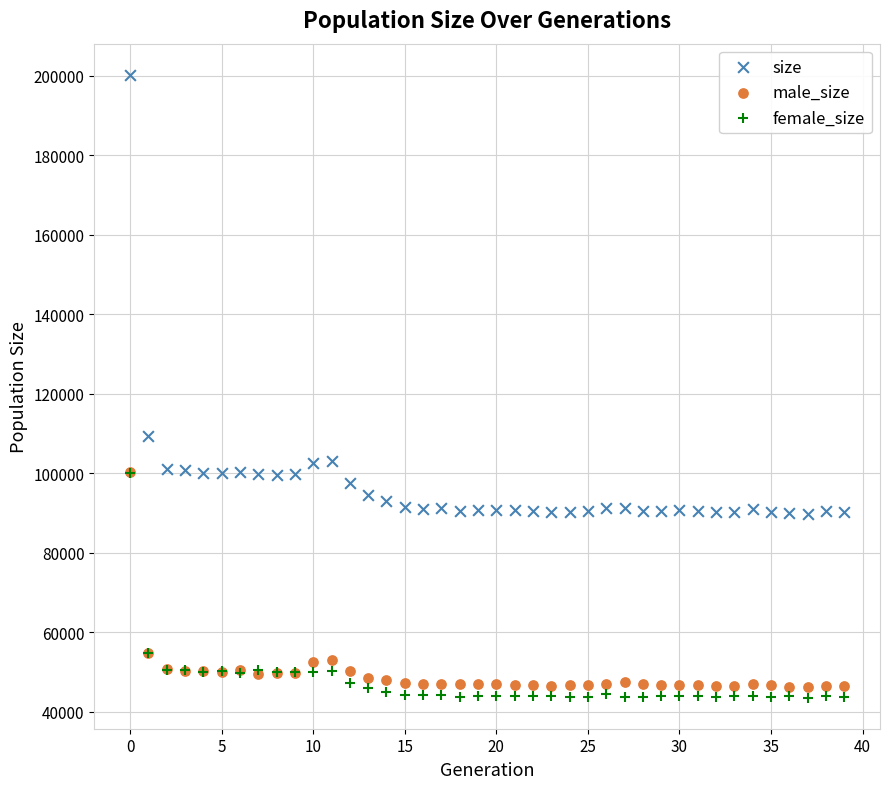

What are all the series names shown in the legend?

size, male_size, female_size